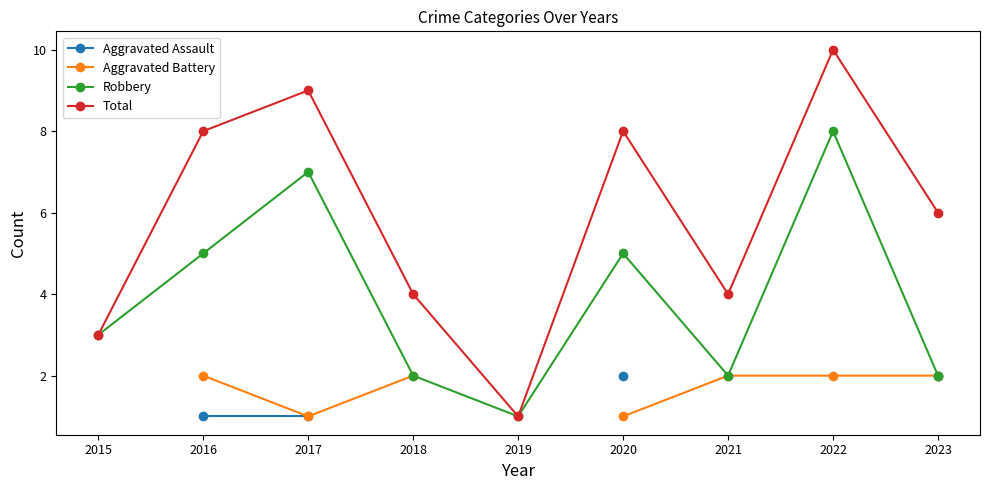

True or false: Total has a value of 2.1 at 2023.

False